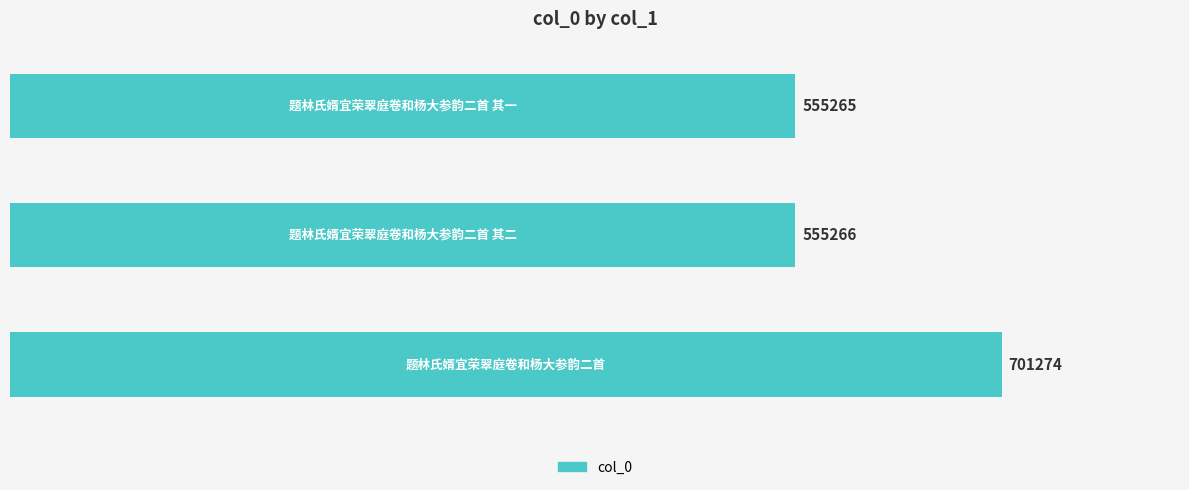

What is the maximum value shown in the chart?

701274